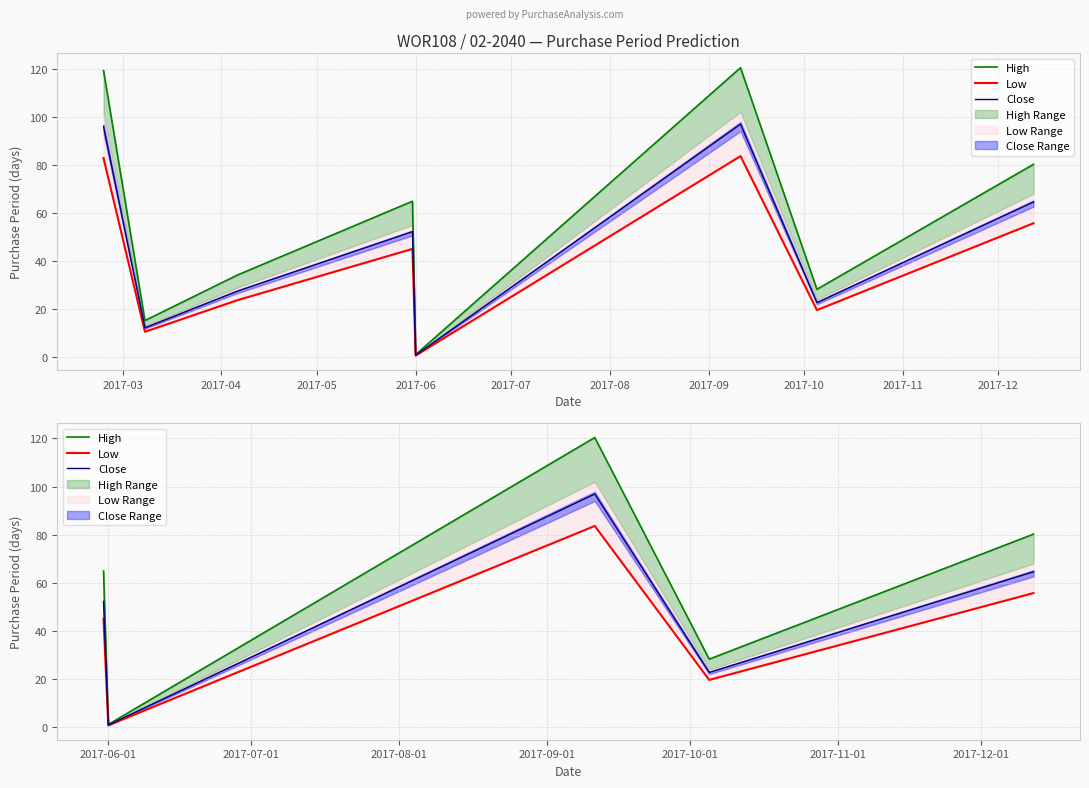

The value of High at 2017-06-01 is 2.0. True or false?

False